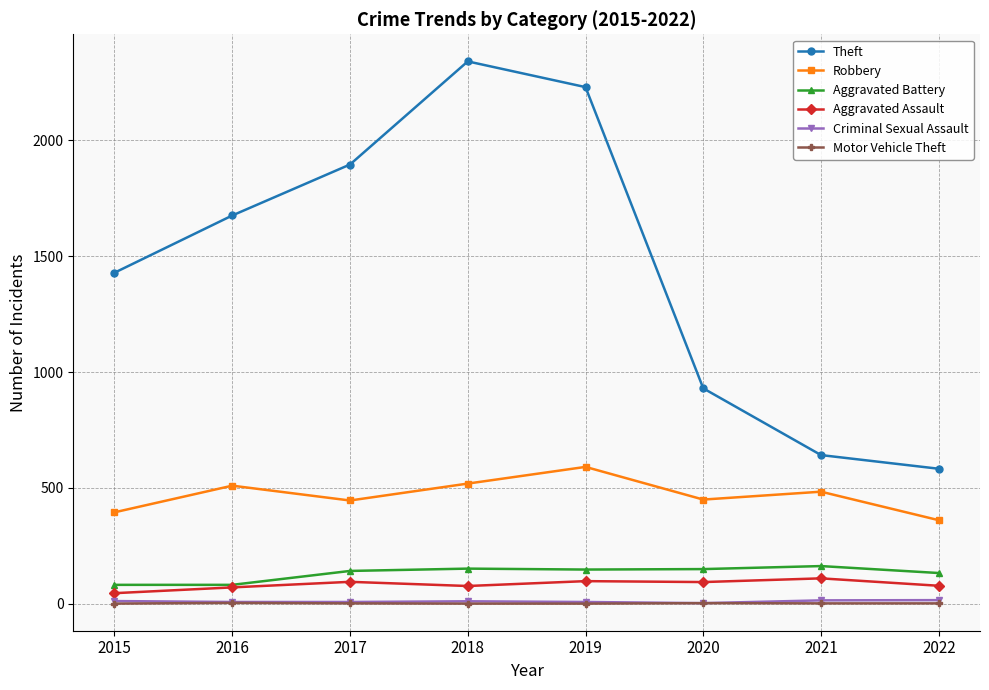

What is the average value of the Criminal Sexual Assault series?

10